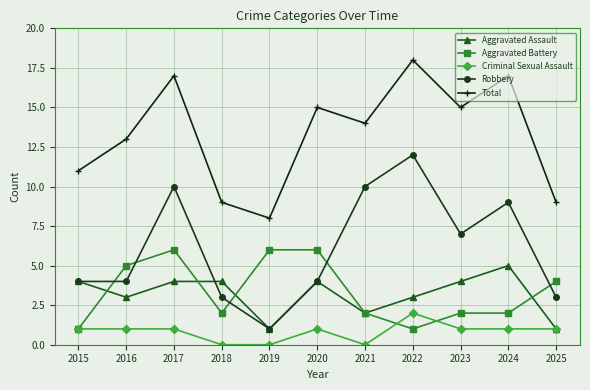

List the series in order of their peak value, lowest first.

Criminal Sexual Assault, Aggravated Assault, Aggravated Battery, Robbery, Total